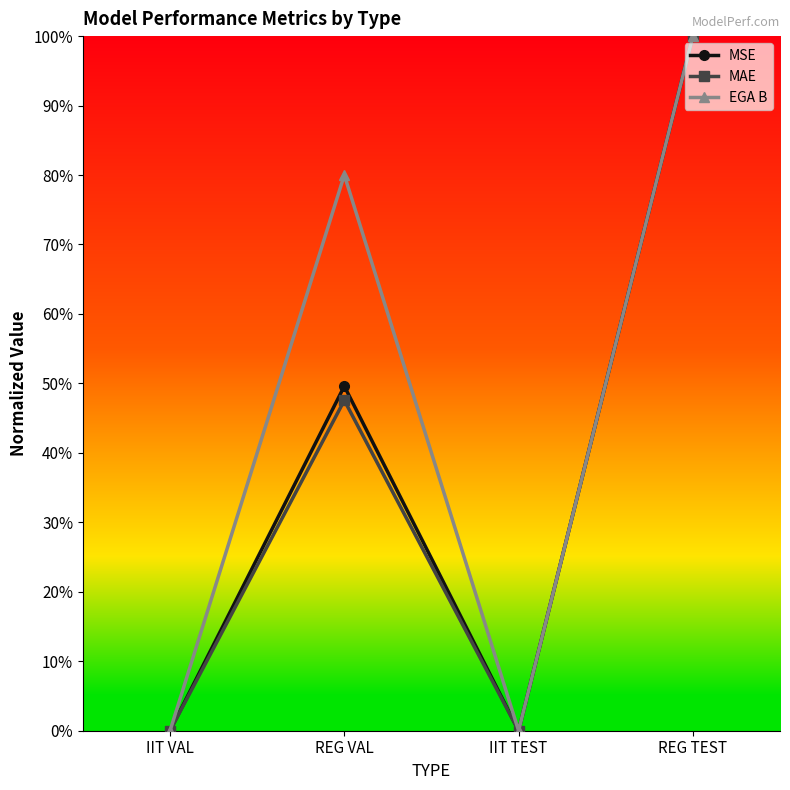

The MAE series shows 0.0 at IIT TEST. True or false?

True